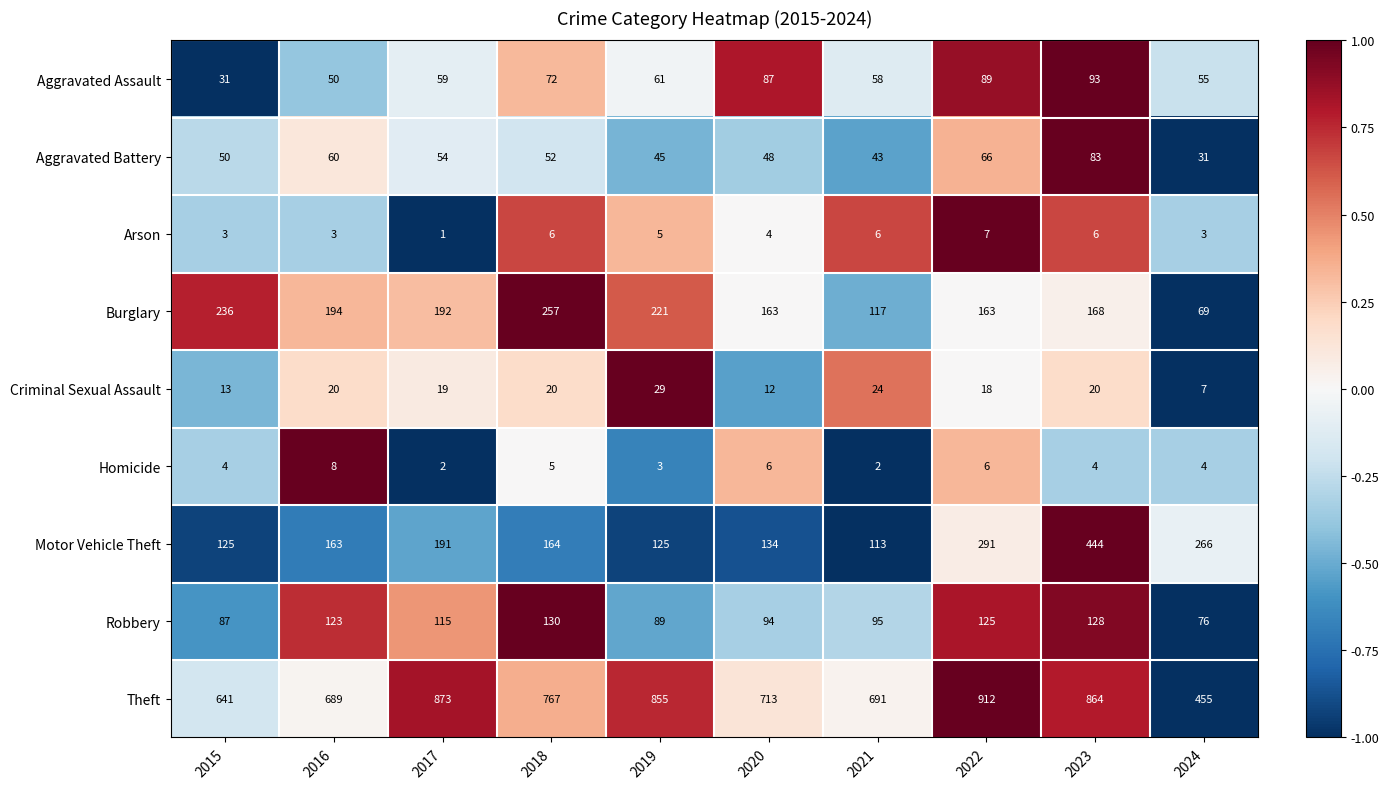

How many values in the Robbery series are below 115?

5